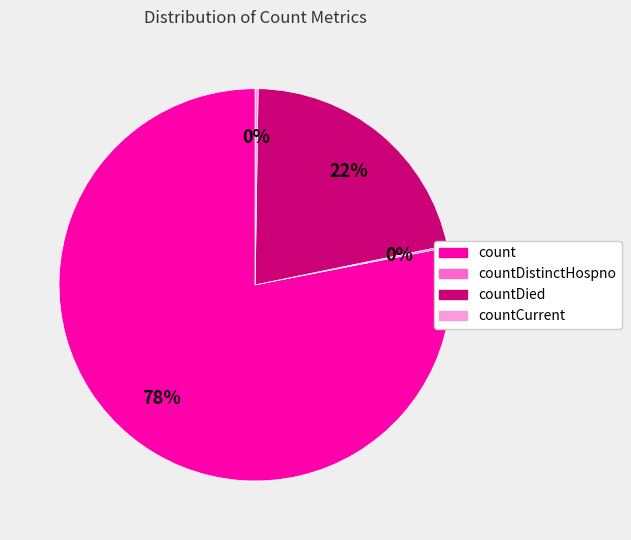

To the nearest percent, what is the difference between the largest and smallest slice percentages?

78%